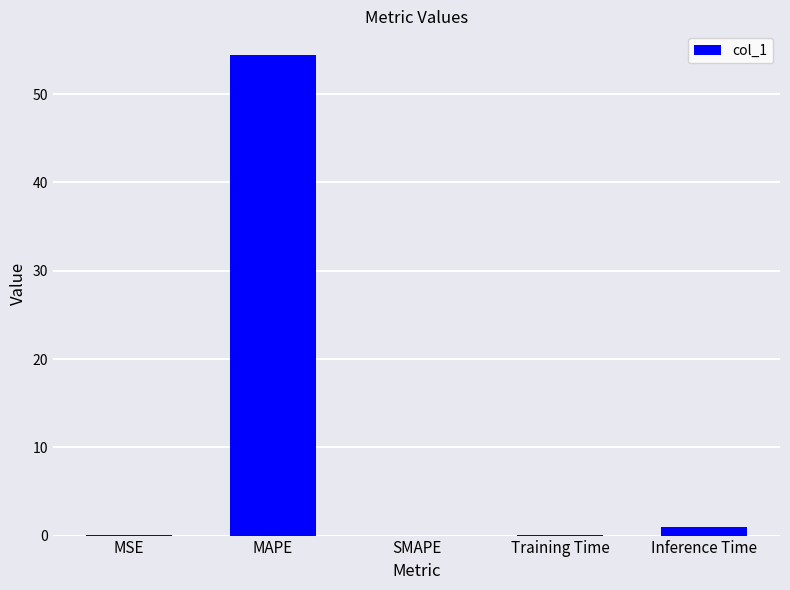

True or false: the data shows 29.2 at MAPE.

False